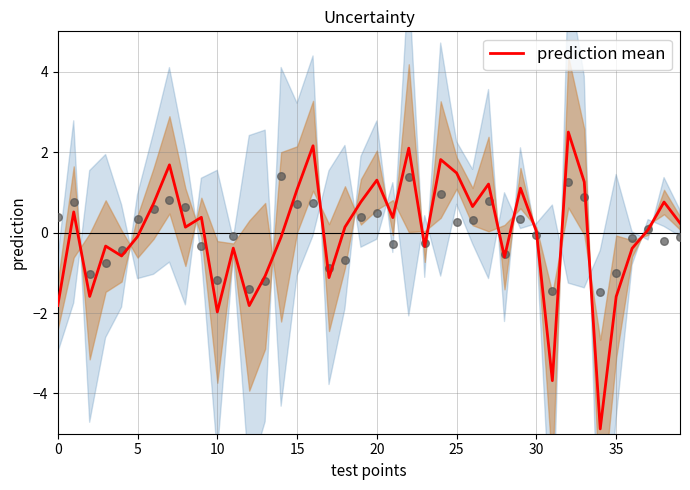

What is the change in value from 13 to 20?

+2.4